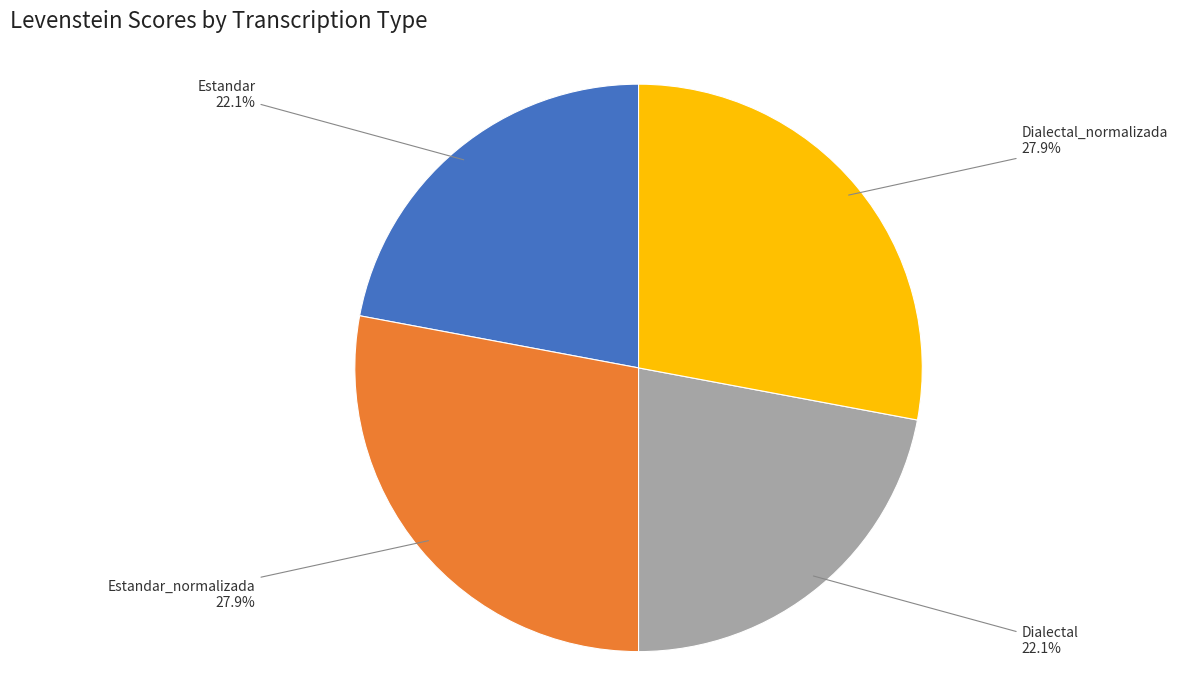

What is the ratio of the value at Dialectal_normalizada to the value at Estandar?

1.3